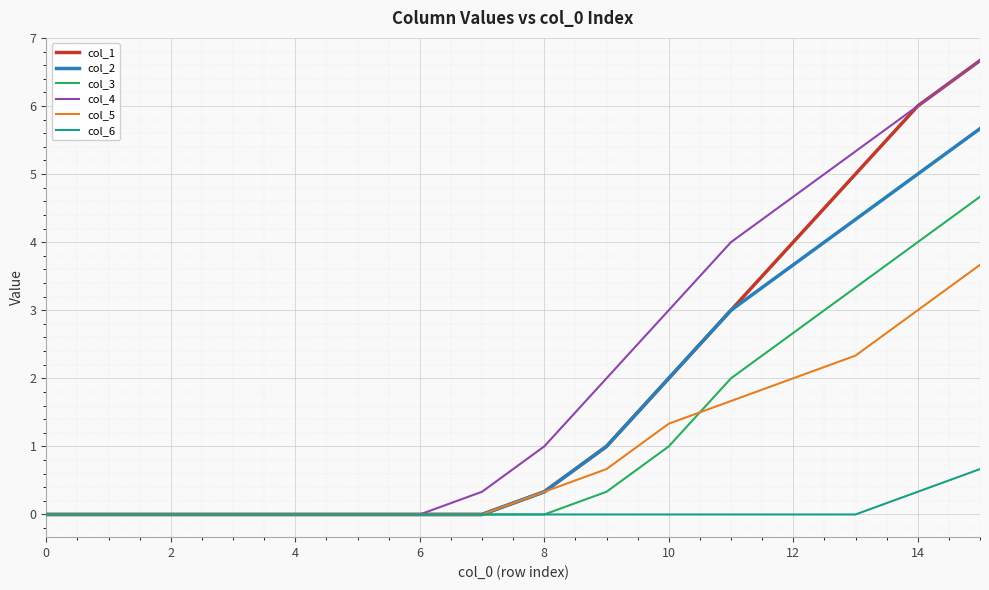

Which series has the largest total across all categories?

col_4